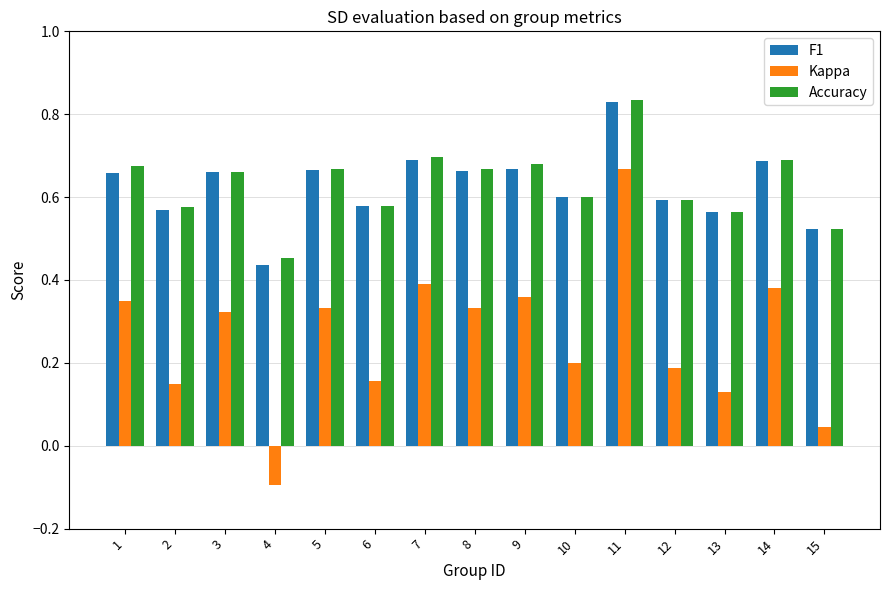

What is the sum of all Accuracy values?

9.5